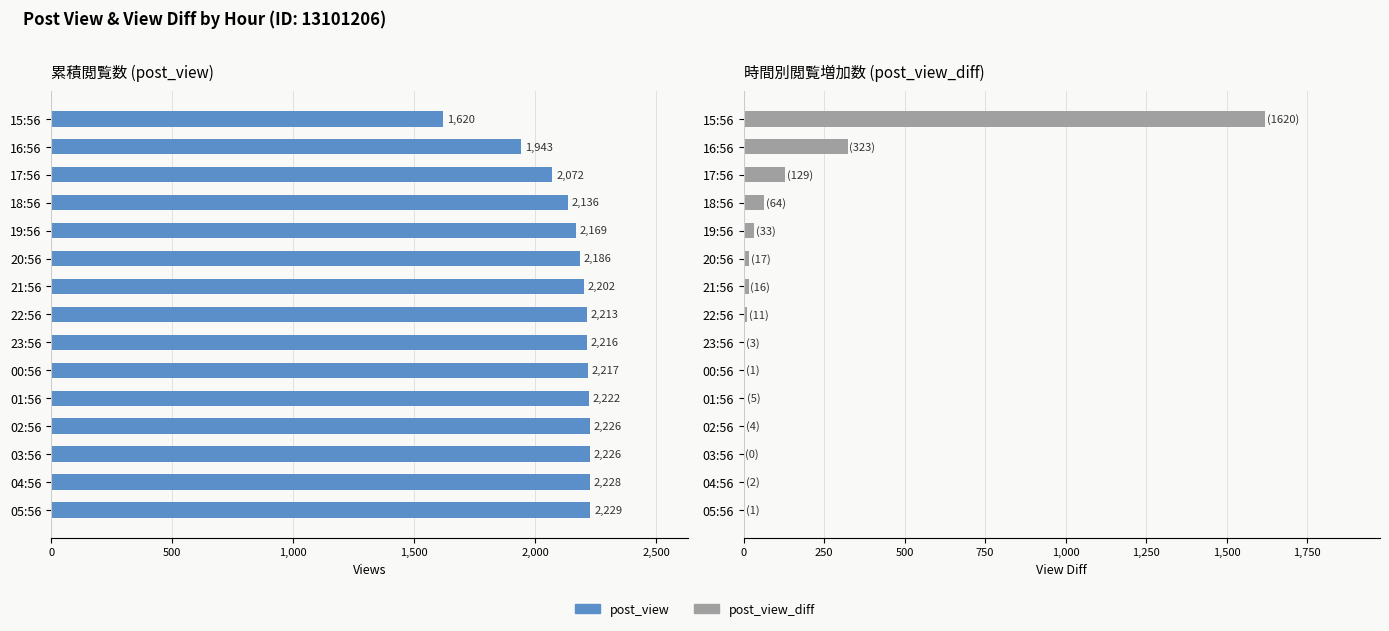

What position from the right is 03:56?

3